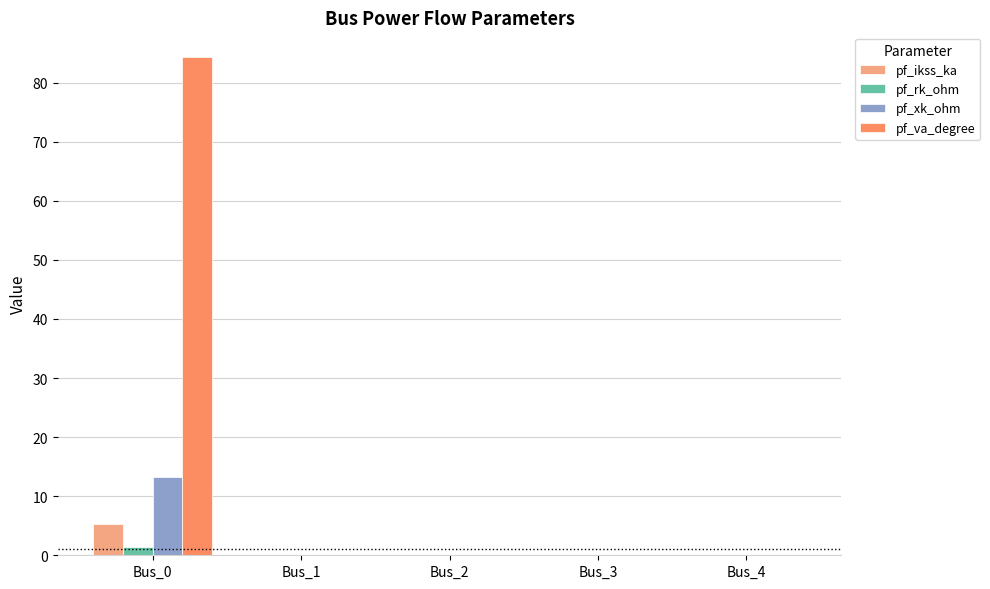

How many pf_ikss_ka values are between 0 and 1?

4